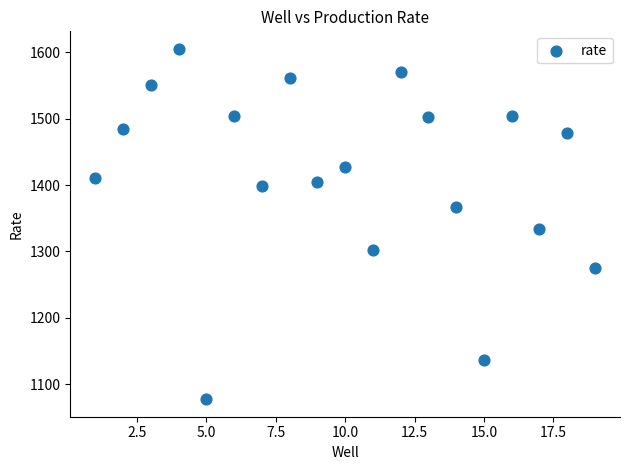

What Y value in the scatter plot is closest to 1341?

1333.5